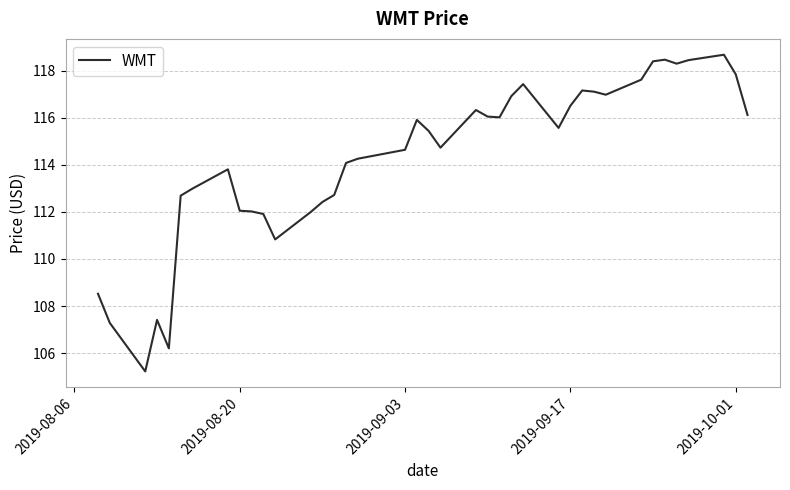

What is the difference between the maximum and minimum values?

13.5